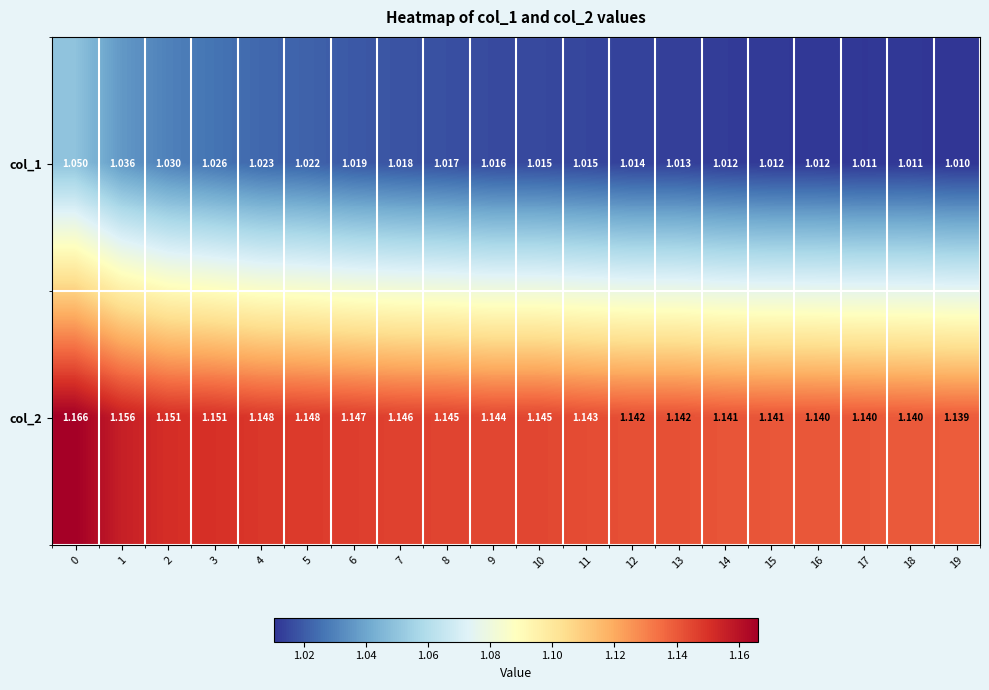

Is the value of col_2 at 15 greater than the value of col_1 at 14?

Yes